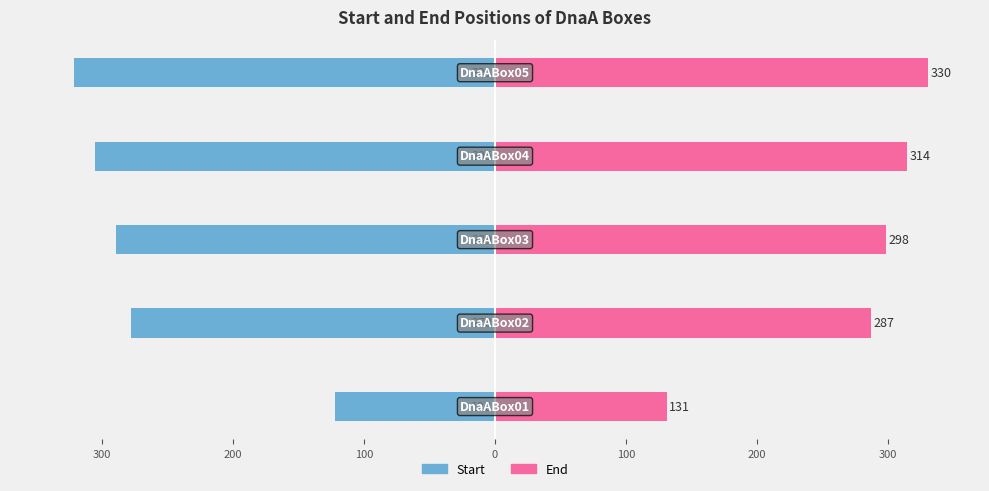

Reading left to right, extract all data points from this chart.

Start: 400=-122	300=-278	200=-289	100=-305	0=-321
End: 400=131	300=287	200=298	100=314	0=330